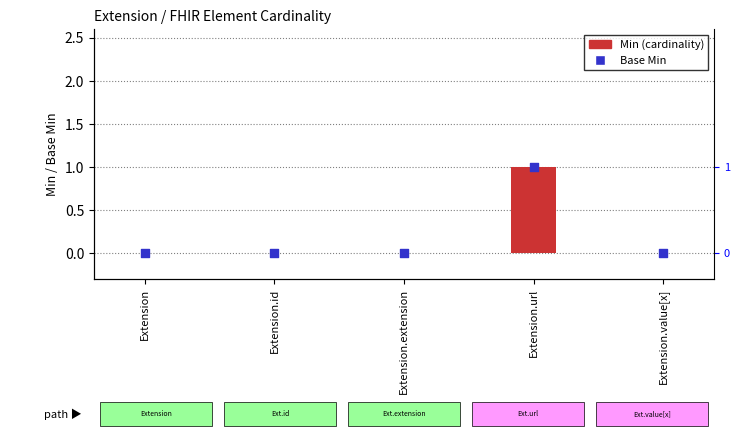

At how many categories does at least one series exceed 0?

1